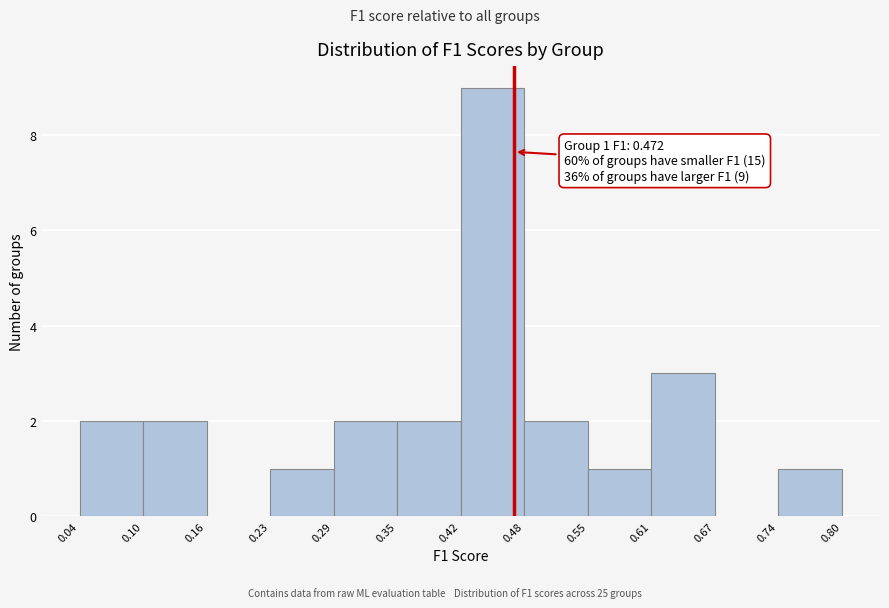

Over which range of the x-axis is the bar tallest?

0.42 to 0.48